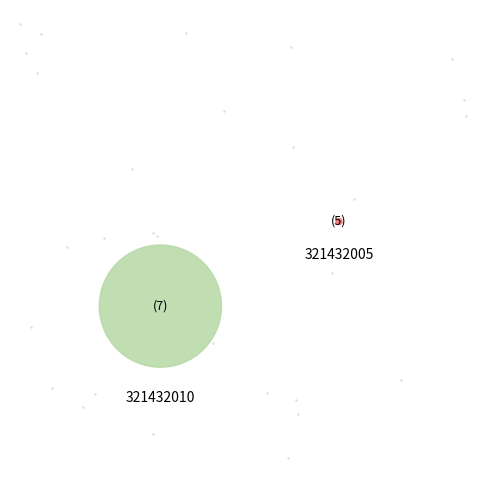

How many slices are in this pie chart?

2